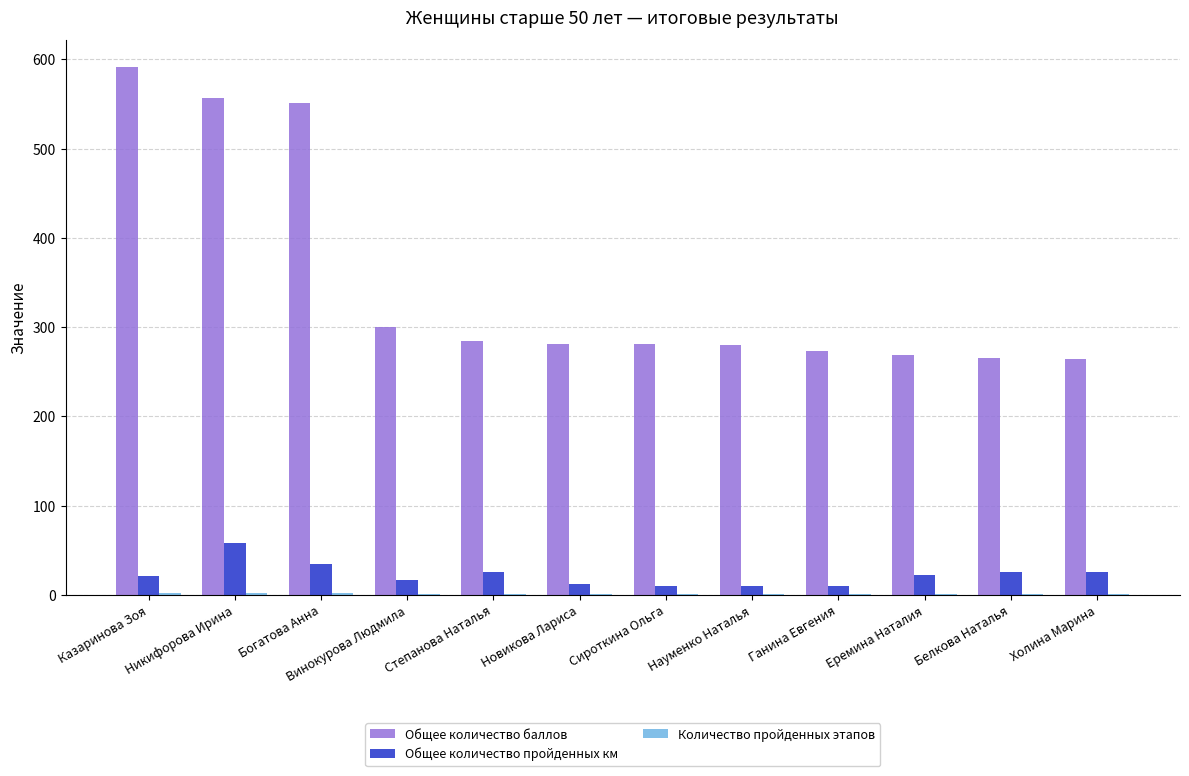

Which category has the highest value across all series?

Казаринова Зоя